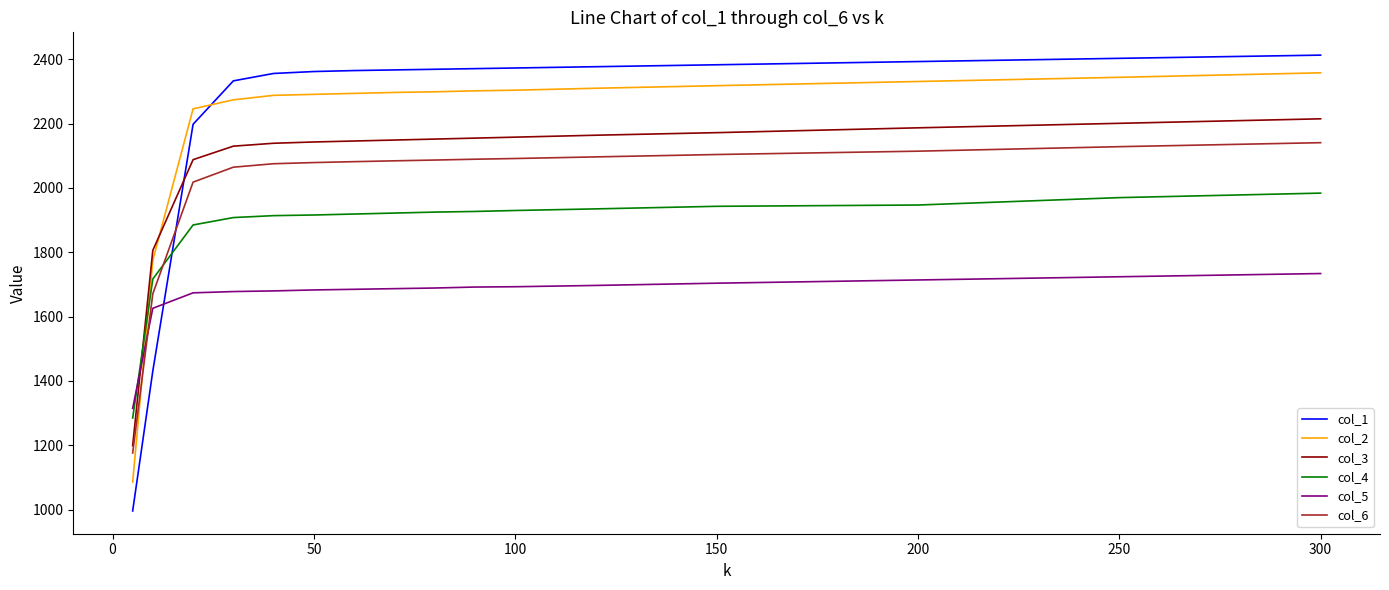

What is the difference between the maximum and minimum values in the col_5 series?

419.0